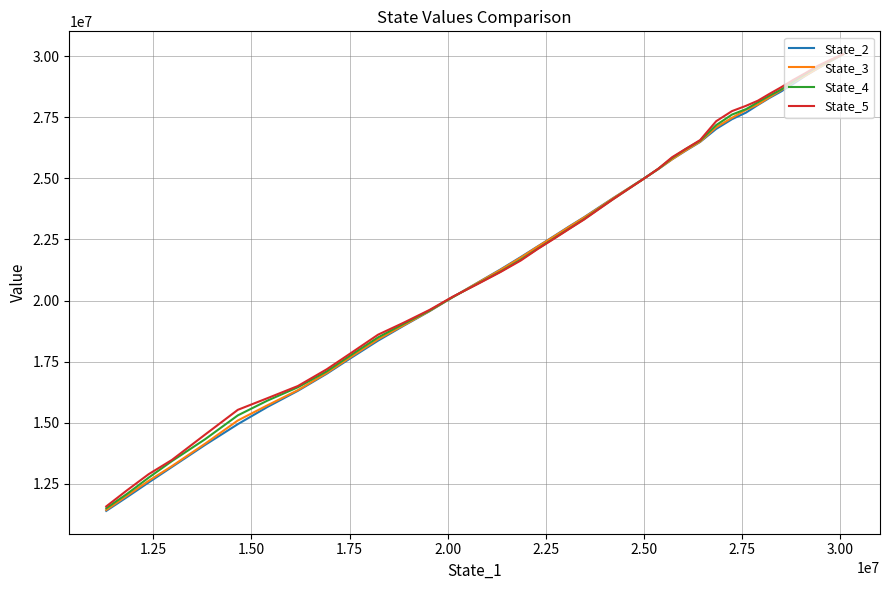

List the series in order of their overall mean, lowest first.

State_2, State_3, State_4, State_5